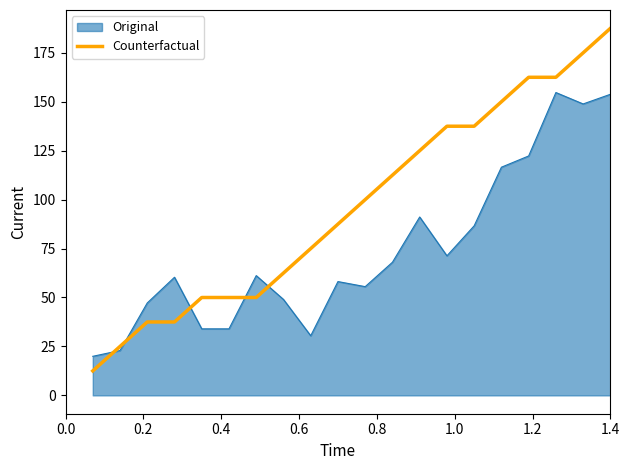

List the series in order of their overall mean, lowest first.

Original, Counterfactual